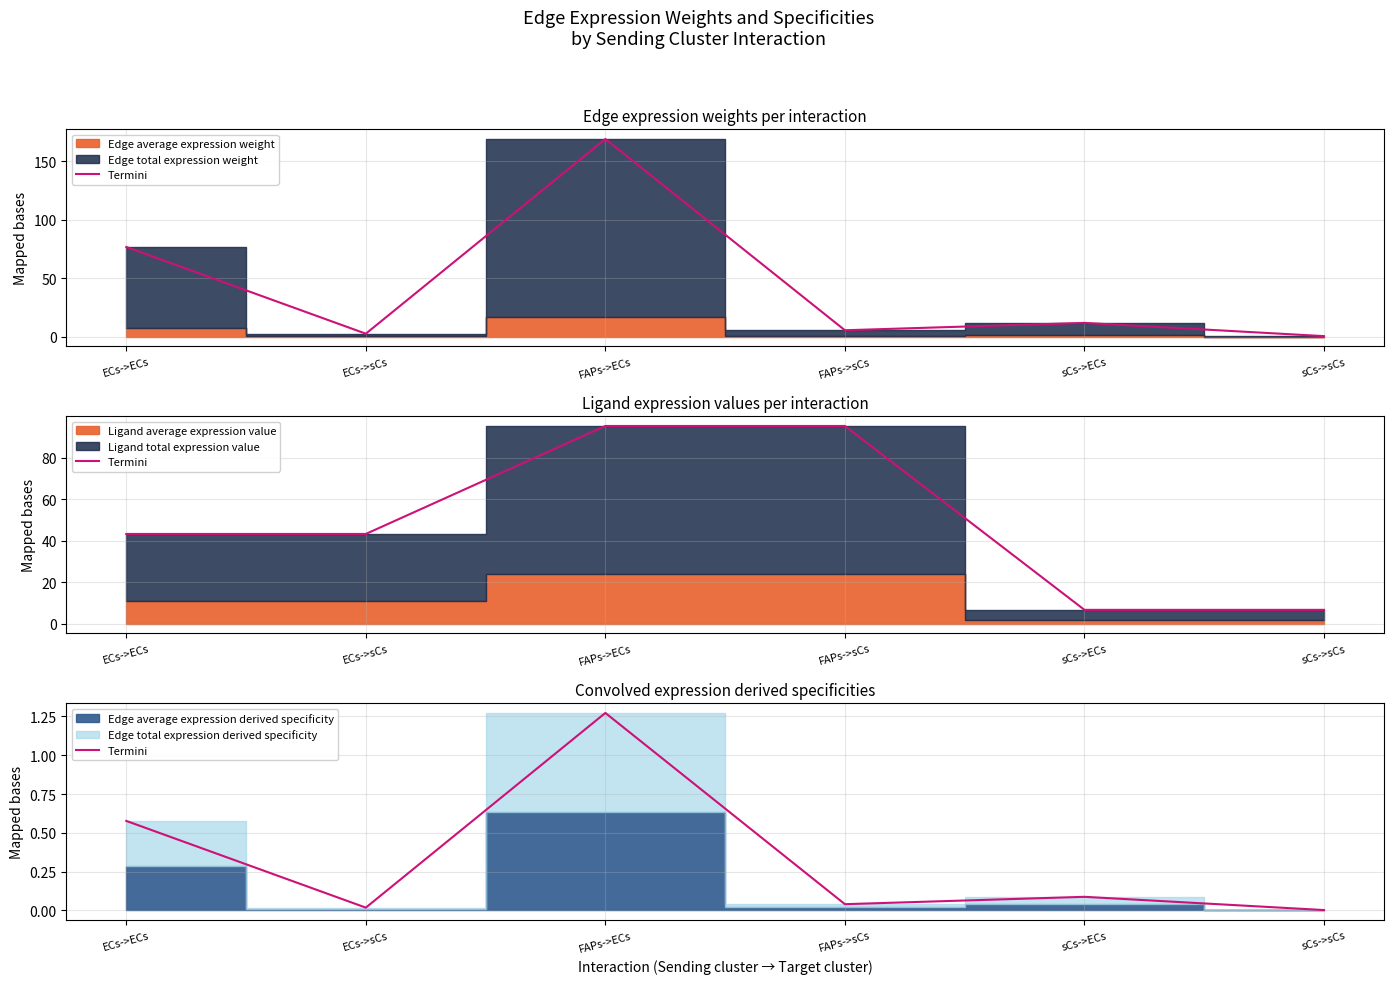

Reading left to right, extract all data points from this chart.

ECs->ECs=0.6	ECs->sCs=0.0	FAPs->ECs=1.3	FAPs->sCs=0.0	sCs->ECs=0.1	sCs->sCs=0.0